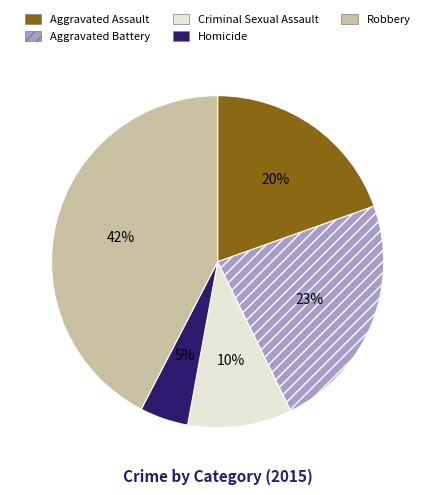

Between Robbery and Aggravated Assault, which is larger?

Robbery